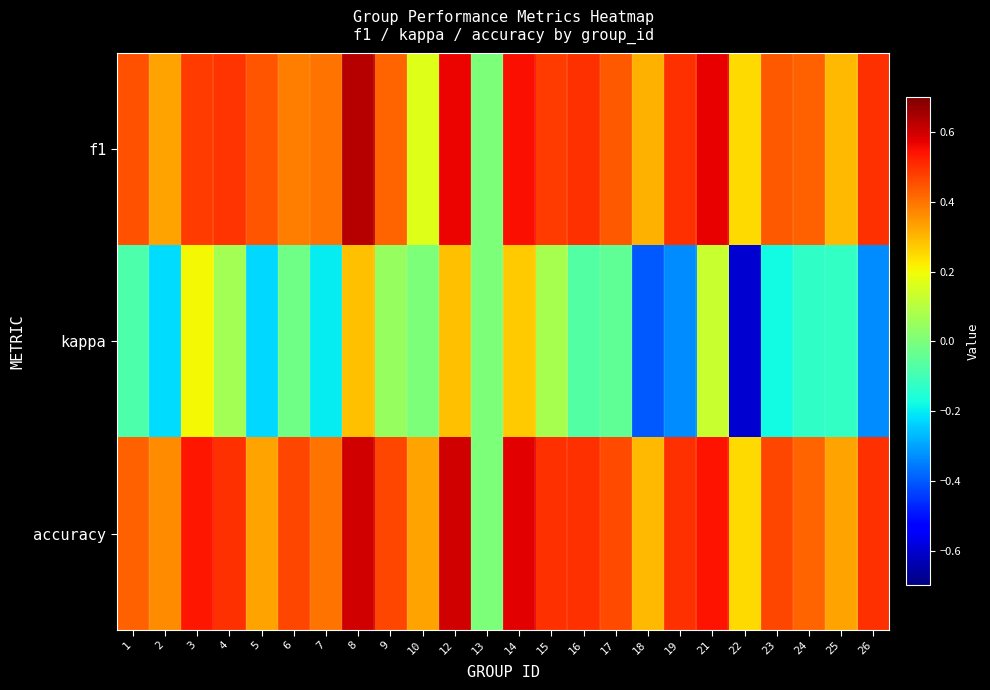

Which category has the lowest value across all series?

22